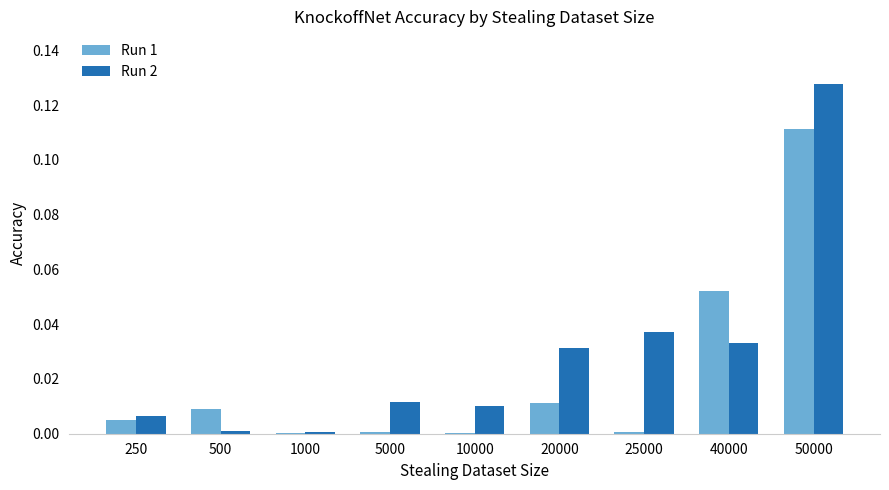

Is it true that Run 2 equals 0.0 at 40000?

True